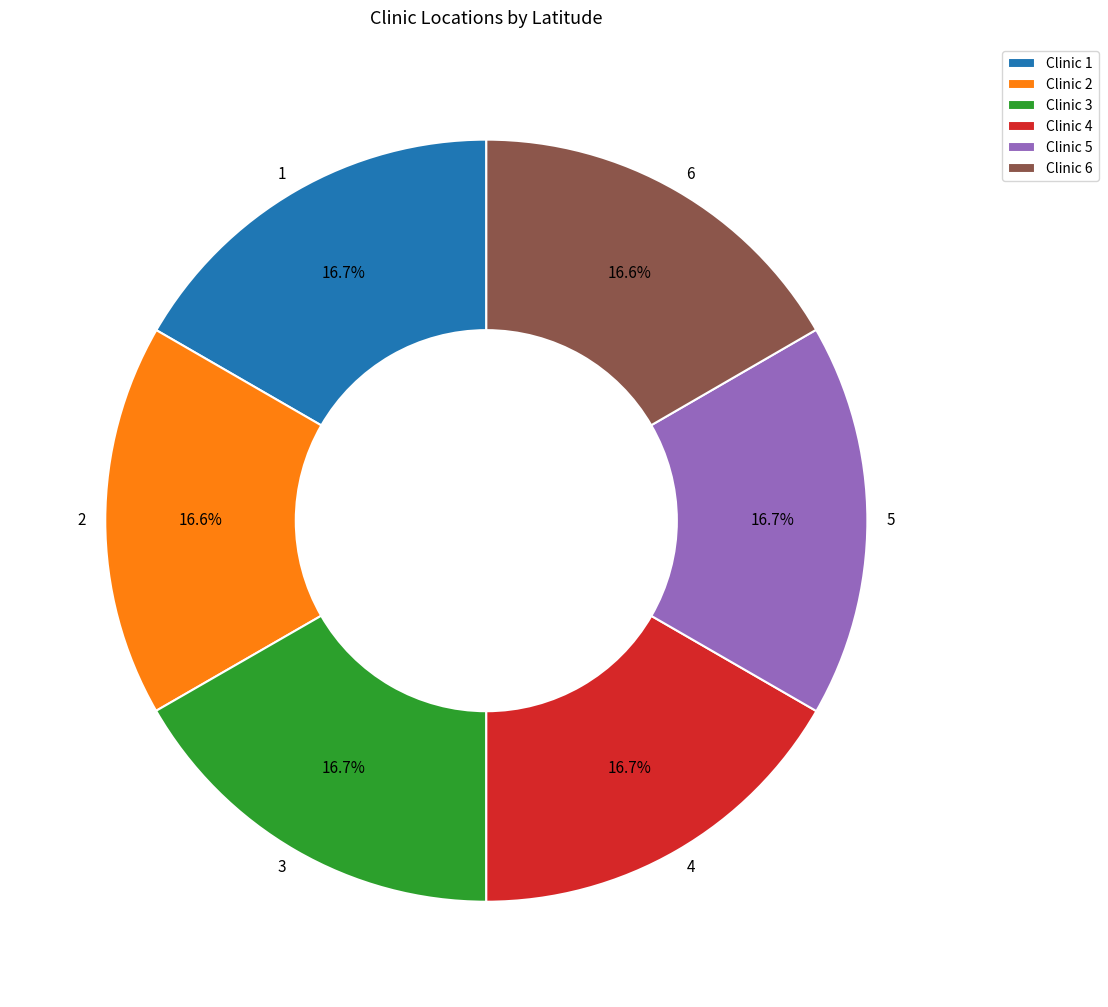

Is it true that 3 is 17% of the pie?

True